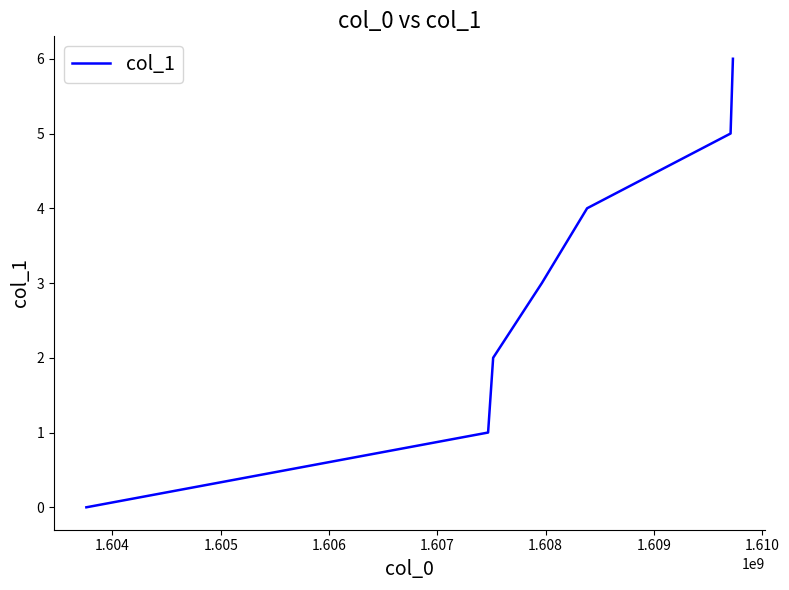

True or false: the data has more than 2 interior local peaks.

False